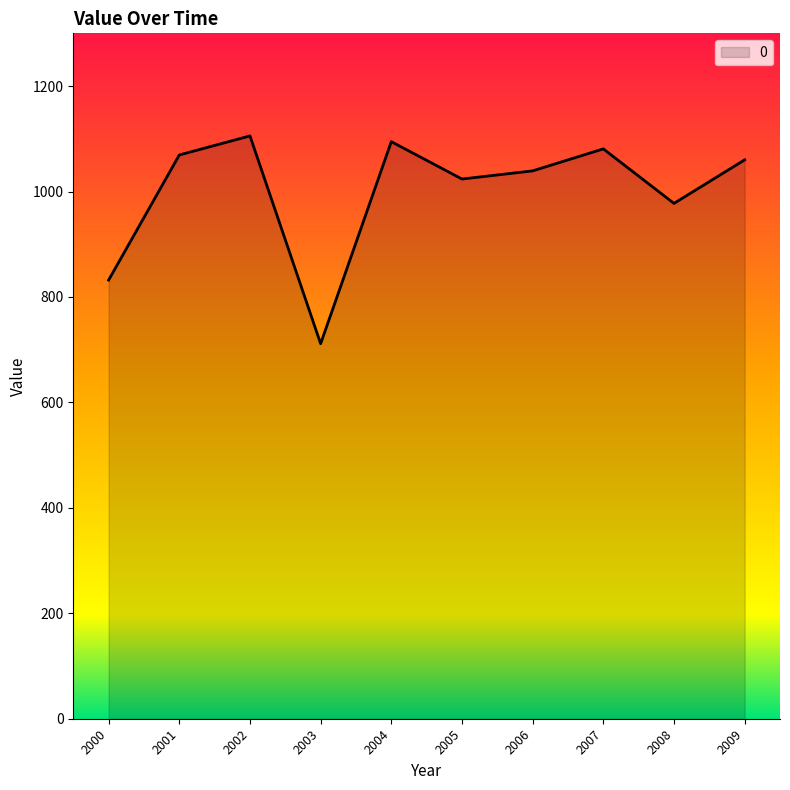

Approximately how many times larger is the value at 2003 compared to 2009?

0.7